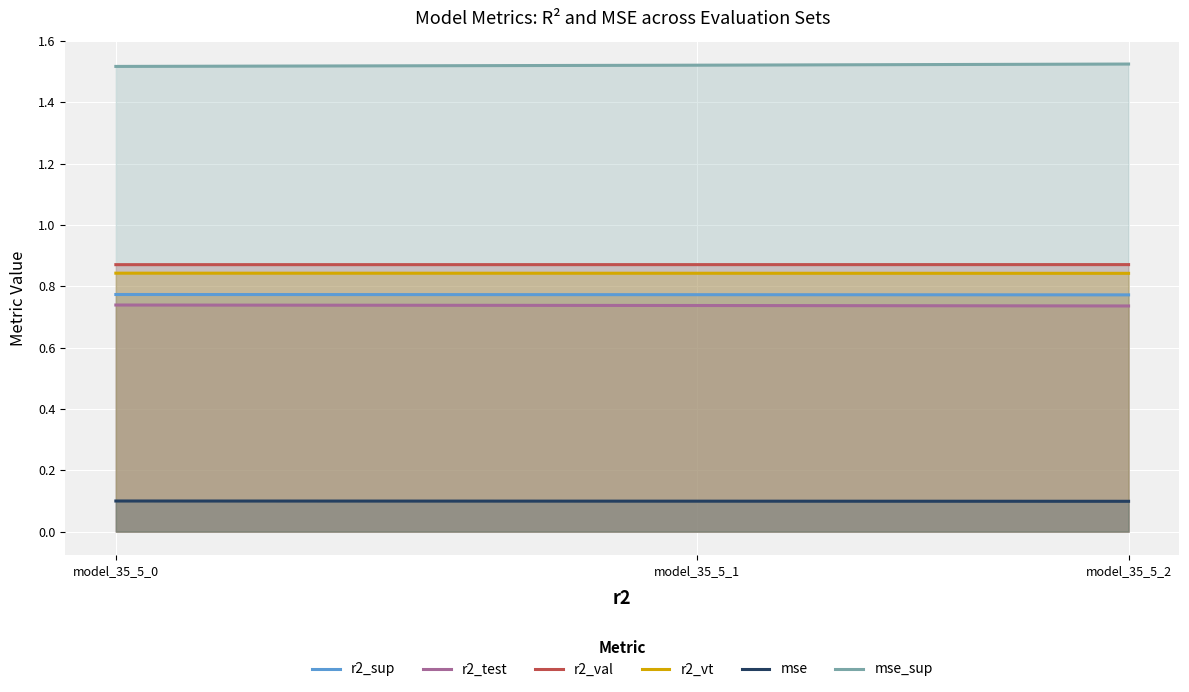

What is the value of the r2_val point at the 3rd from the left?

0.9